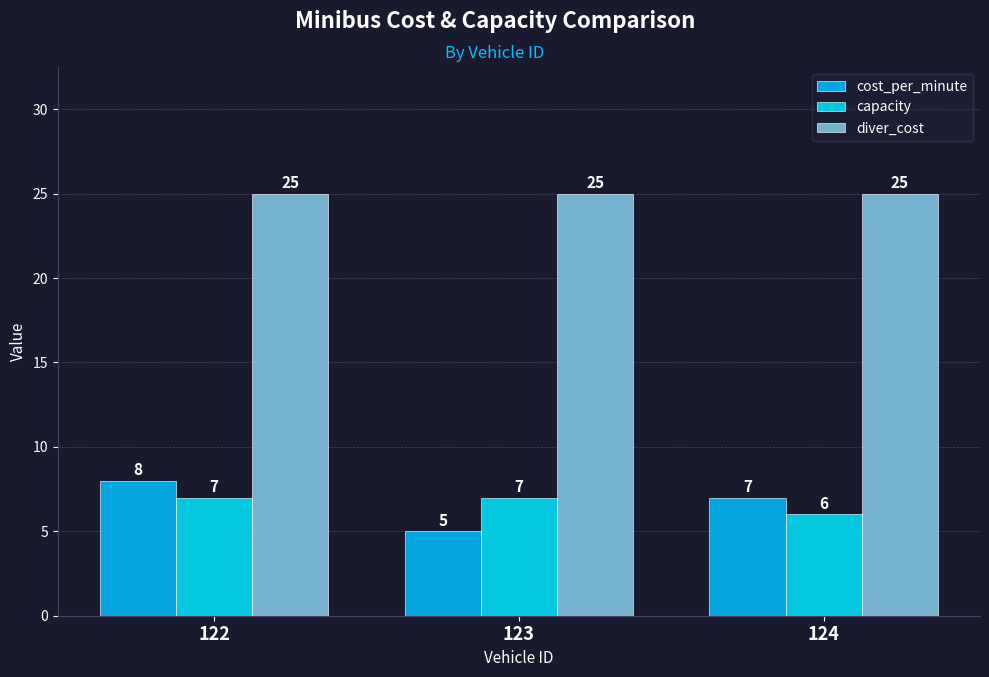

What is the sum of all diver_cost values?

75